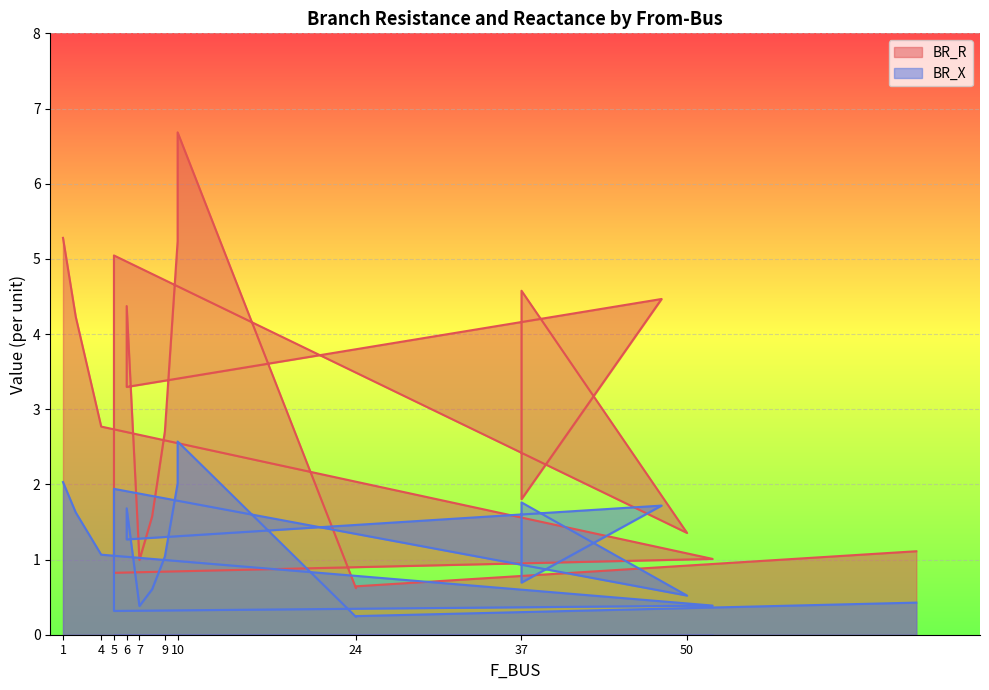

At which category is the sum across all series the highest?

10